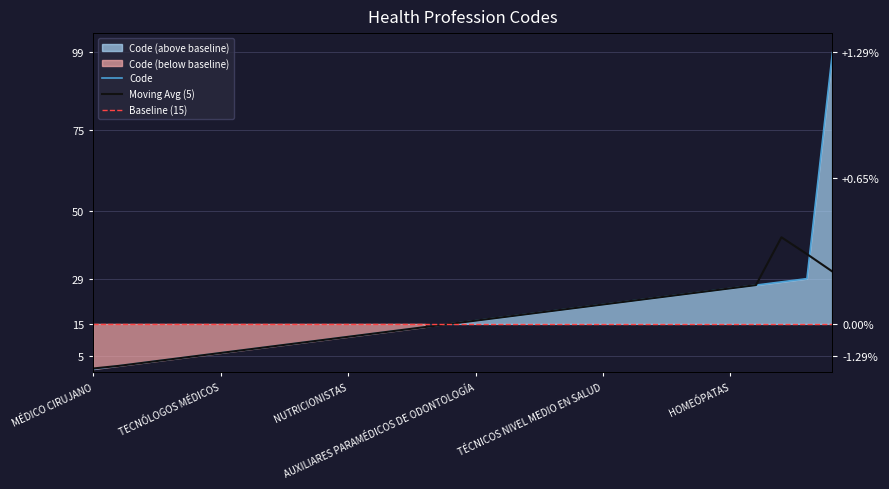

How many lines are shown in the chart?

1